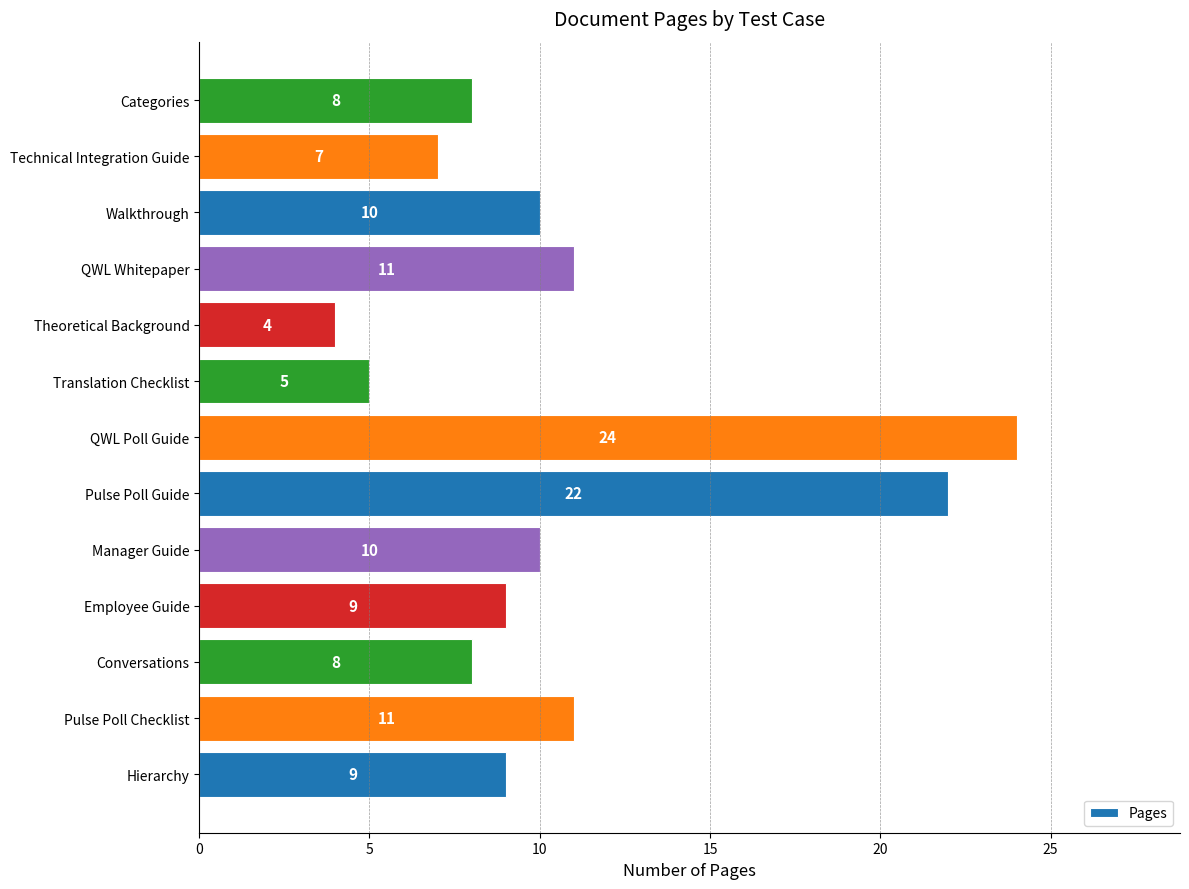

The chart shows a value of 12 at Technical Integration Guide. True or false?

False